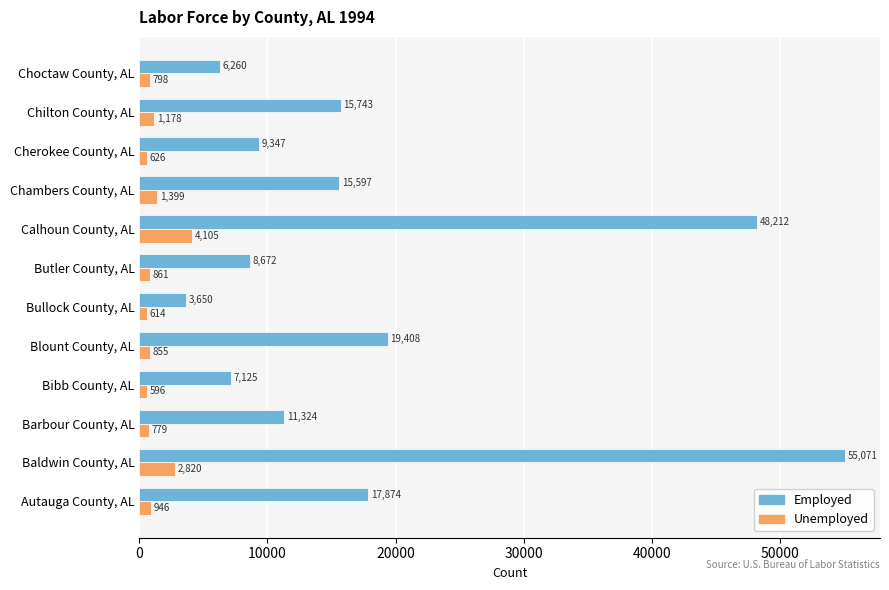

Which series has the largest total across all categories?

Employed